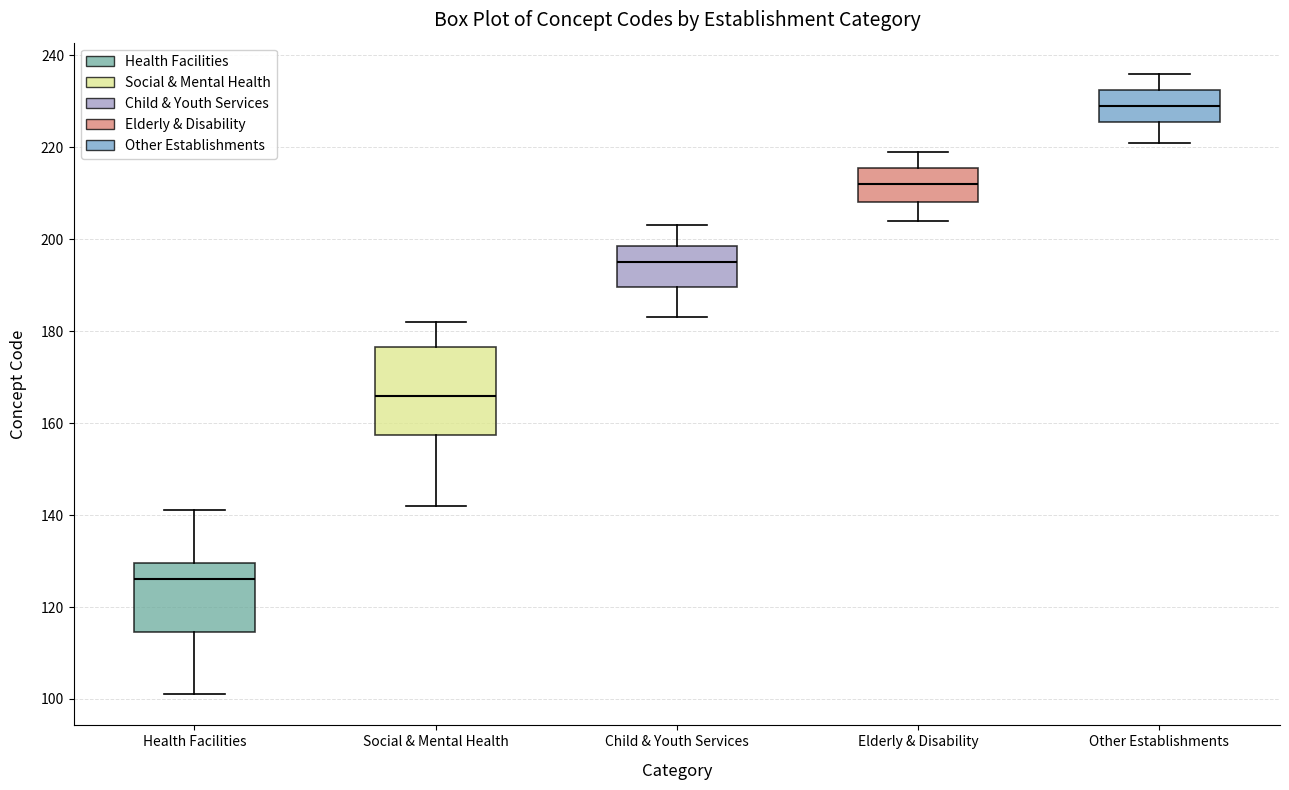

Where is the upper edge of the box for Health Facilities on the y-axis? The values are not printed on the chart, so give them approximately, as read against the axis.

130